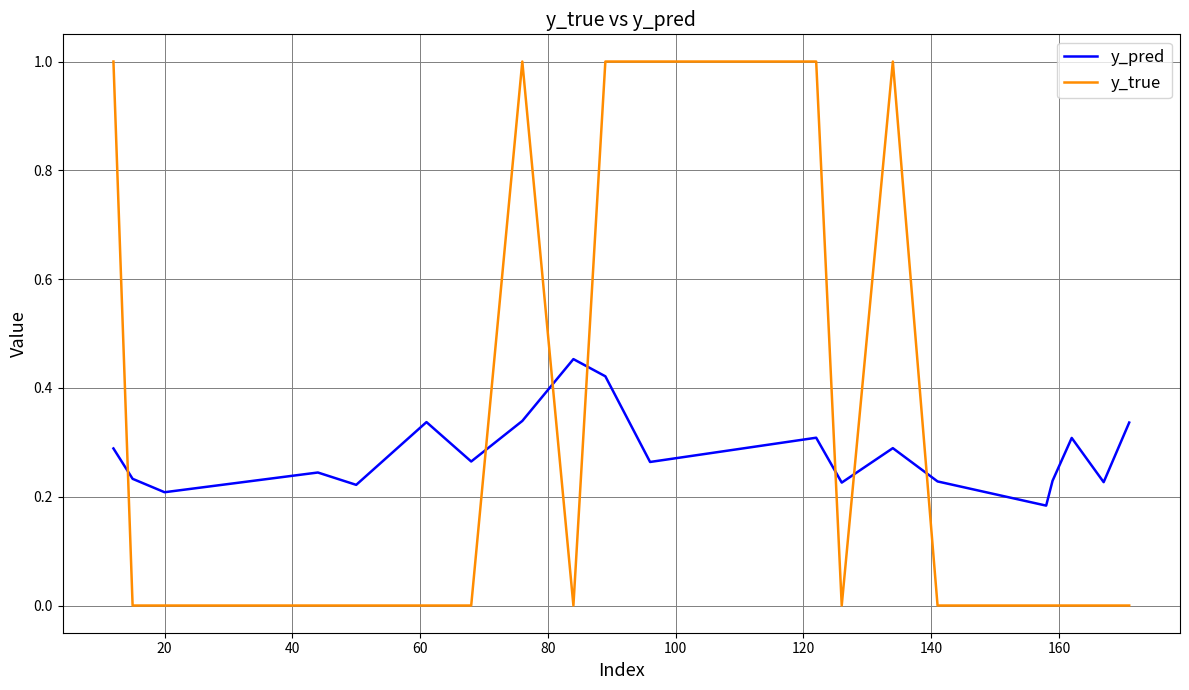

After their last crossing, which series has the higher values: y_pred or y_true?

y_pred